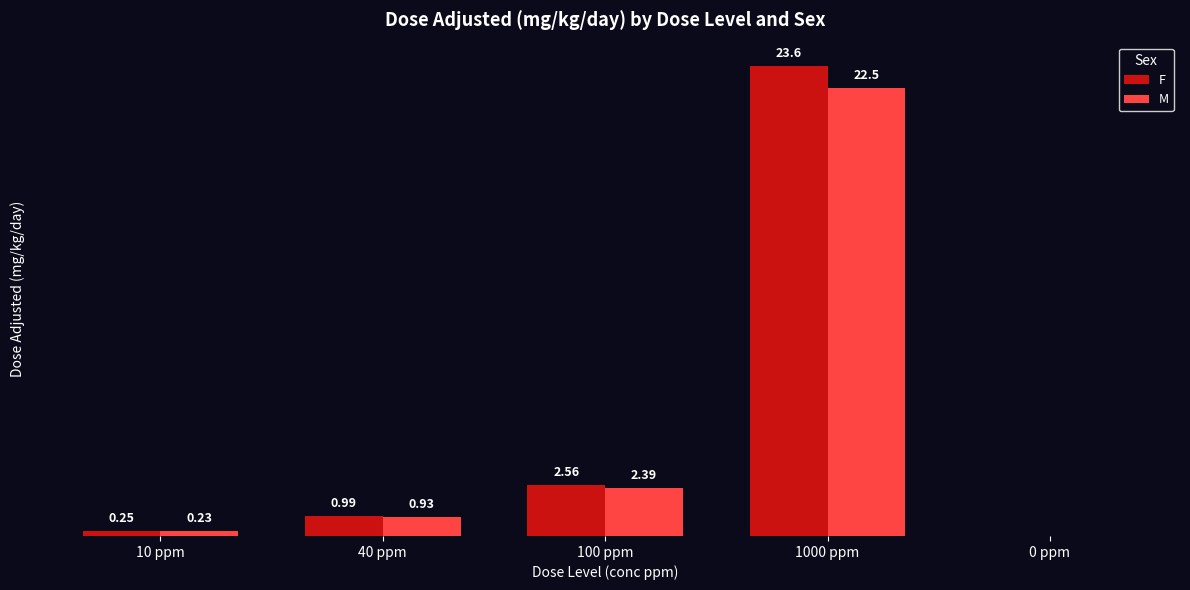

What are all the series names shown in the legend?

F, M